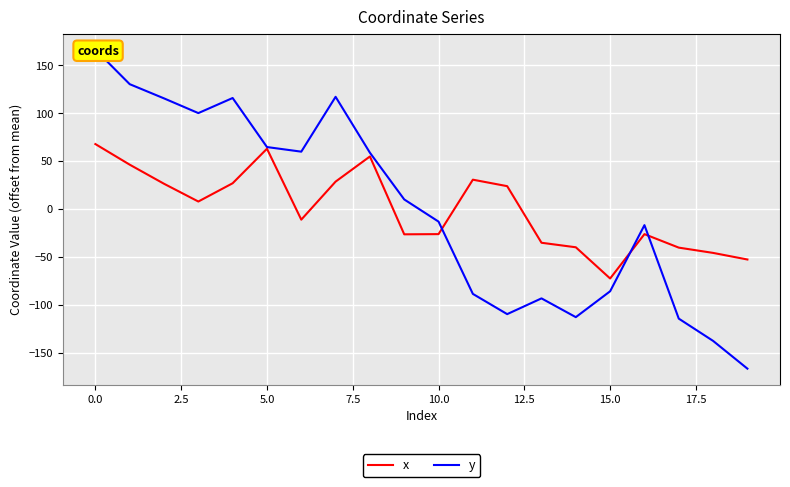

How many values in y are below zero?

10